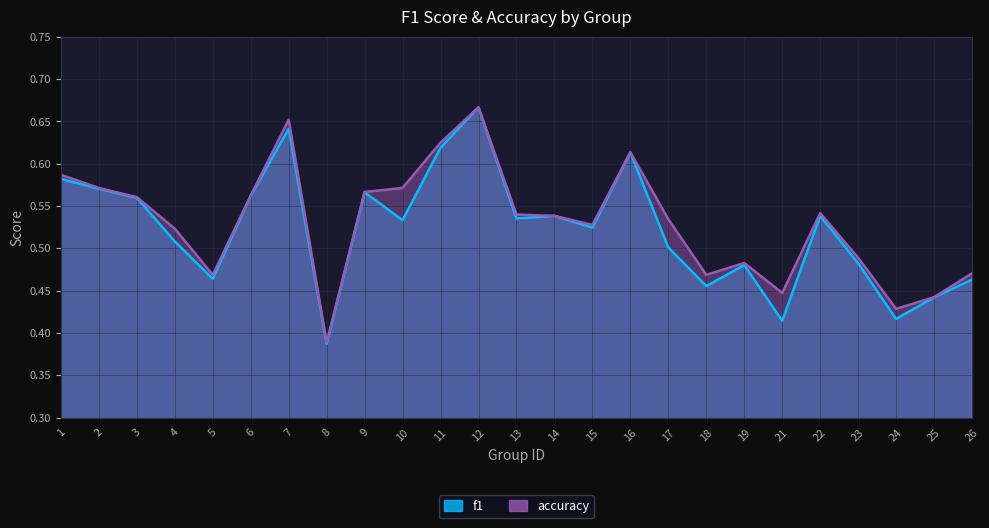

True or false: f1 has a value of 0.5 at 5.

True